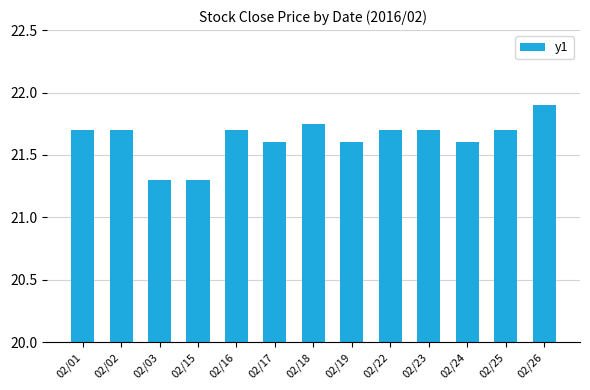

Which label corresponds to the largest value in the chart?

02/26